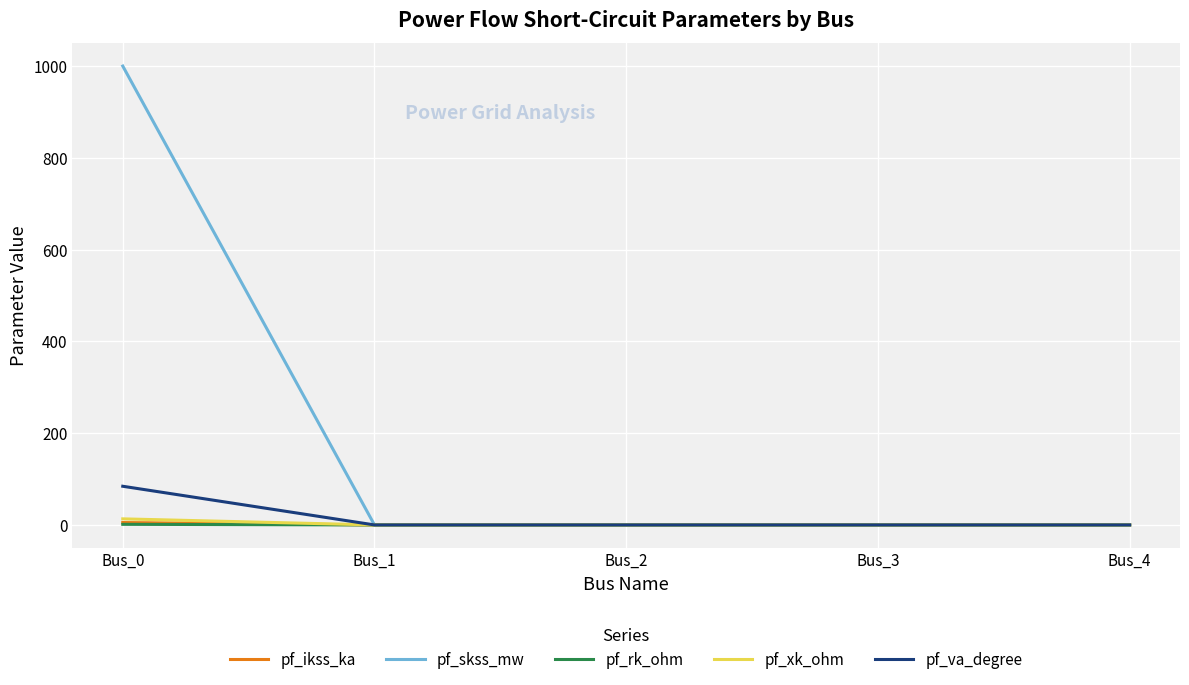

The pf_skss_mw series shows 0.0 at Bus_1. True or false?

True